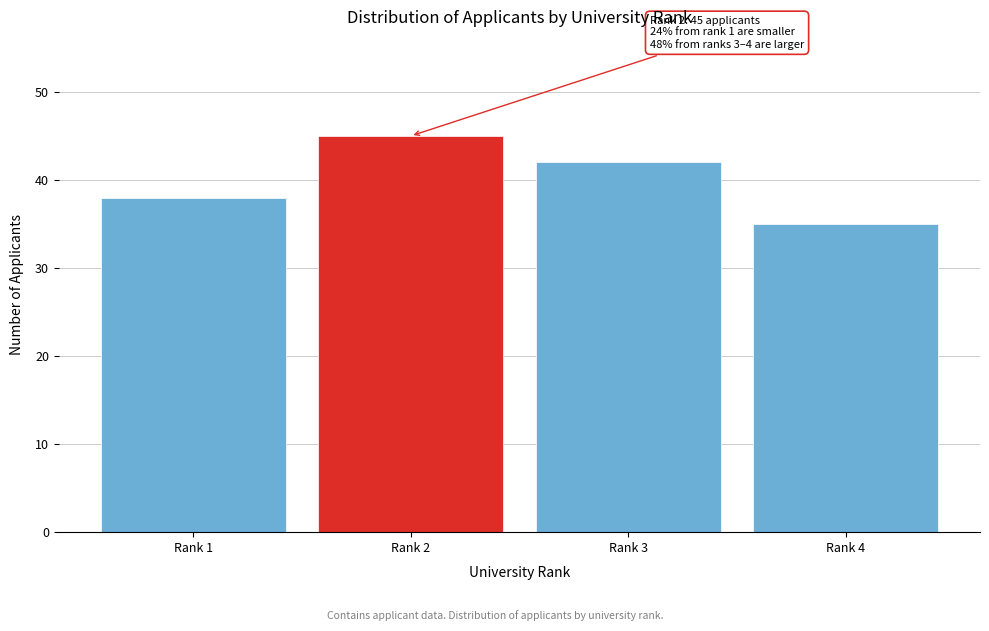

Reading right to left, transcribe all the data shown in this chart.

35	42	45	38